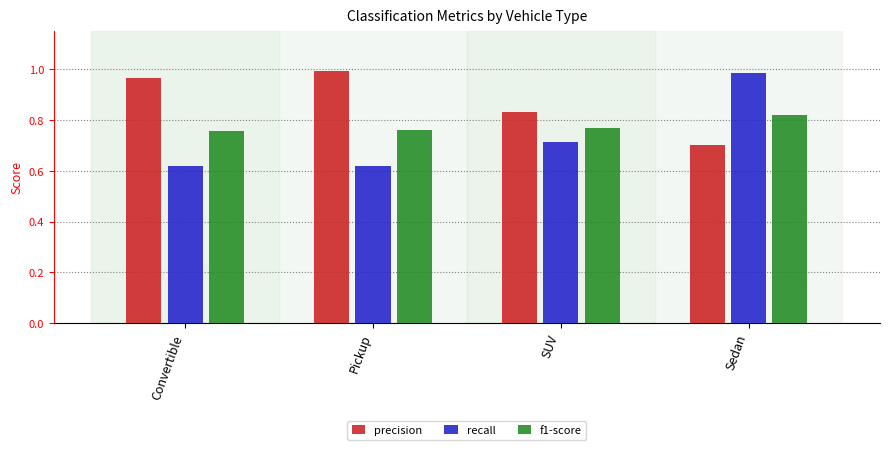

At SUV, list the series in order from largest to smallest.

precision, f1-score, recall